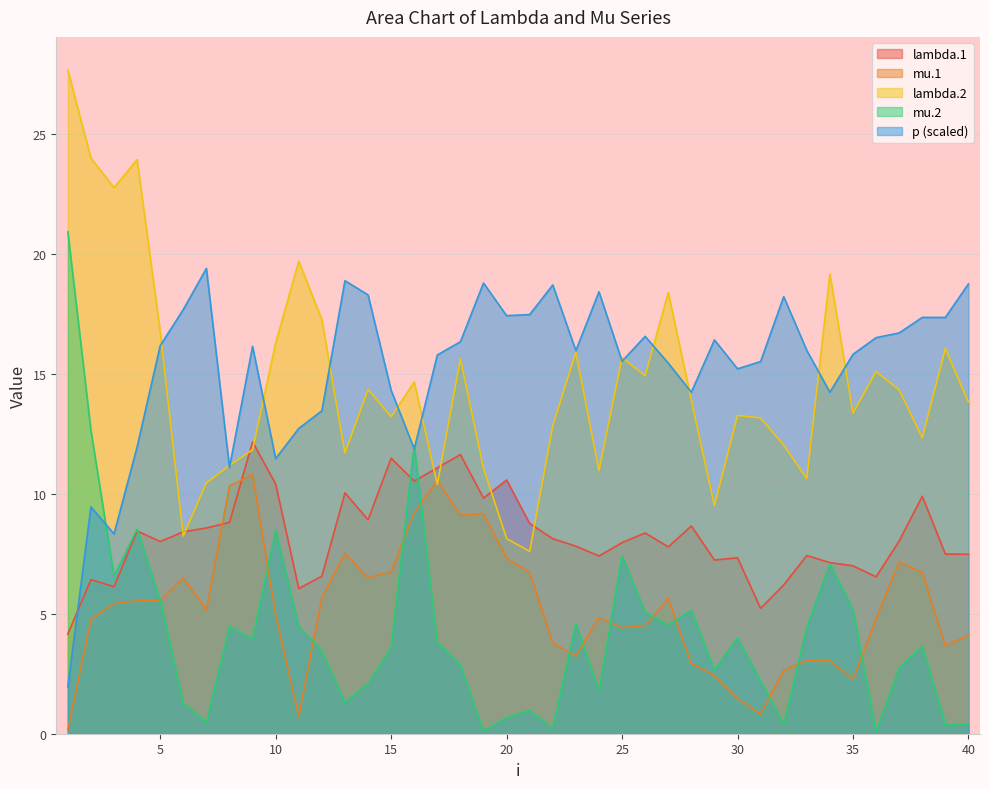

What is the average value of the p series?

15.3